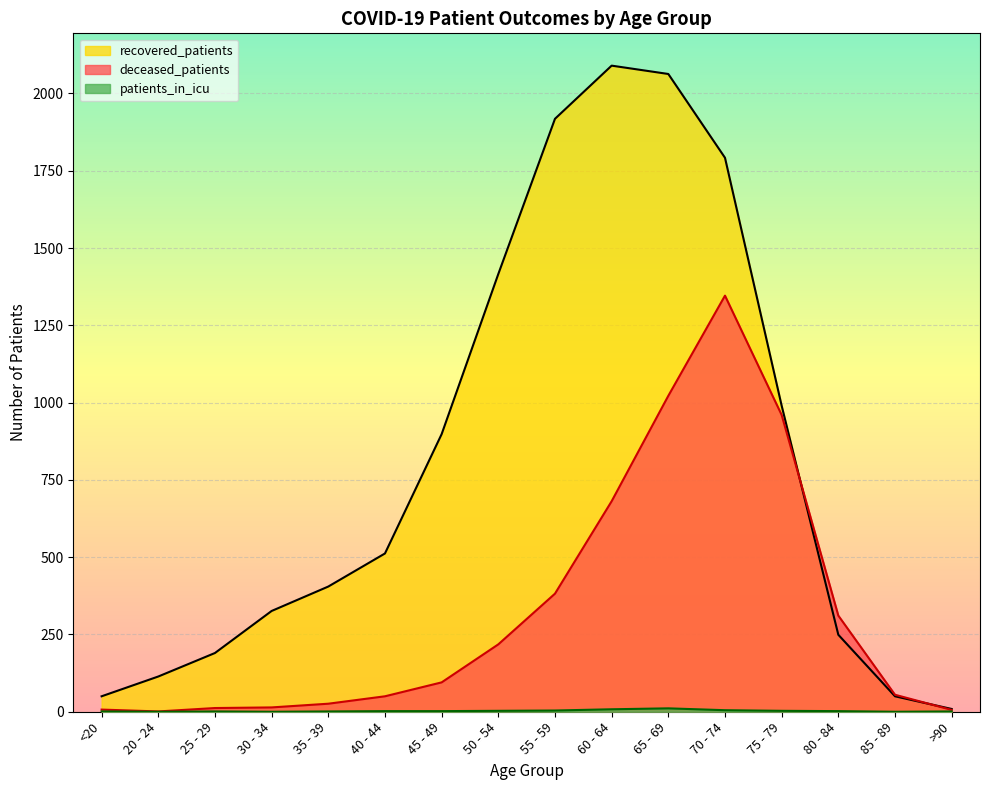

What is the label of the 2nd point from the left?

20 - 24